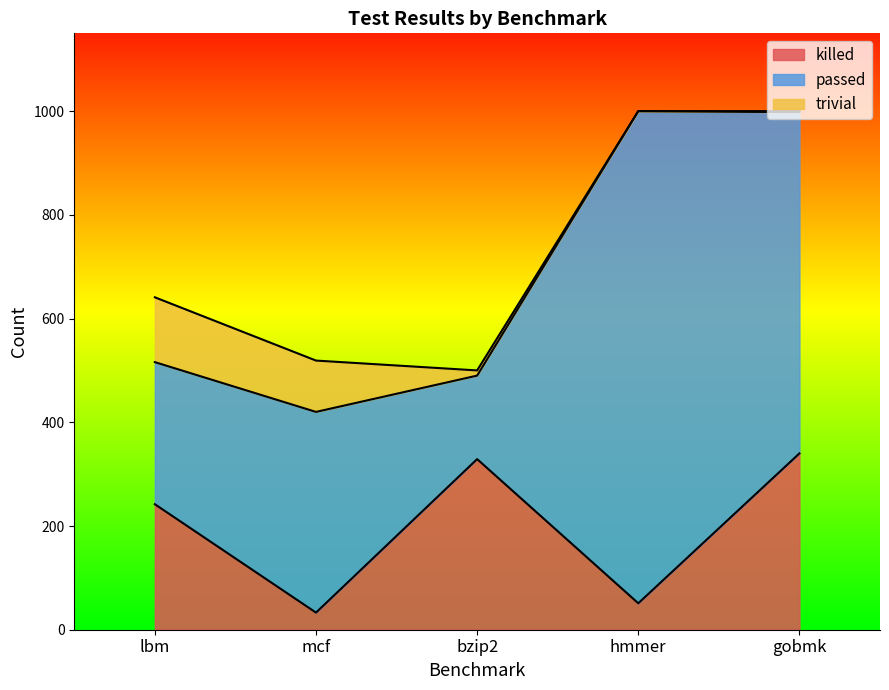

Reading right to left, what are all the values shown in this chart?

killed: gobmk=340	hmmer=51	bzip2=329	mcf=33	lbm=242
passed: gobmk=658	hmmer=949	bzip2=161	mcf=387	lbm=274
trivial: gobmk=2	hmmer=0	bzip2=10	mcf=99	lbm=125